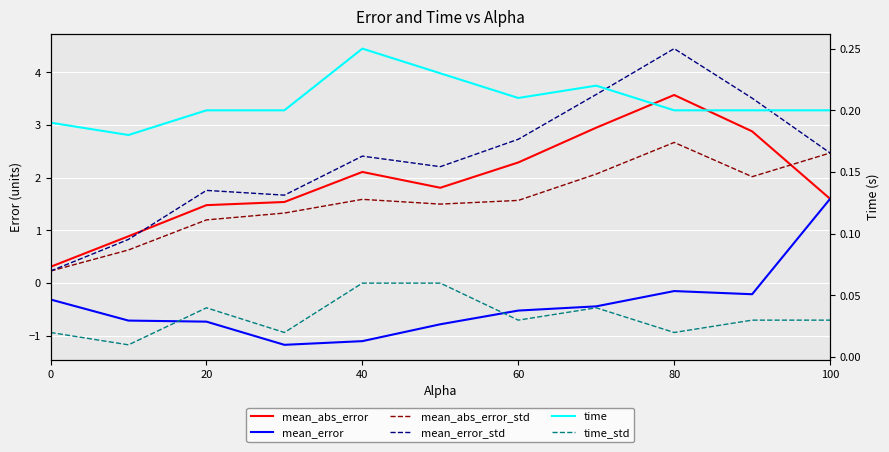

What is the sum of the time values at 60 and 0?

0.4